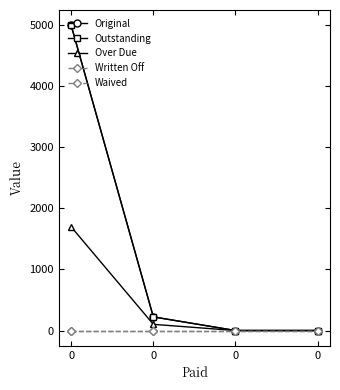

Does the chart have visible grid lines?

No